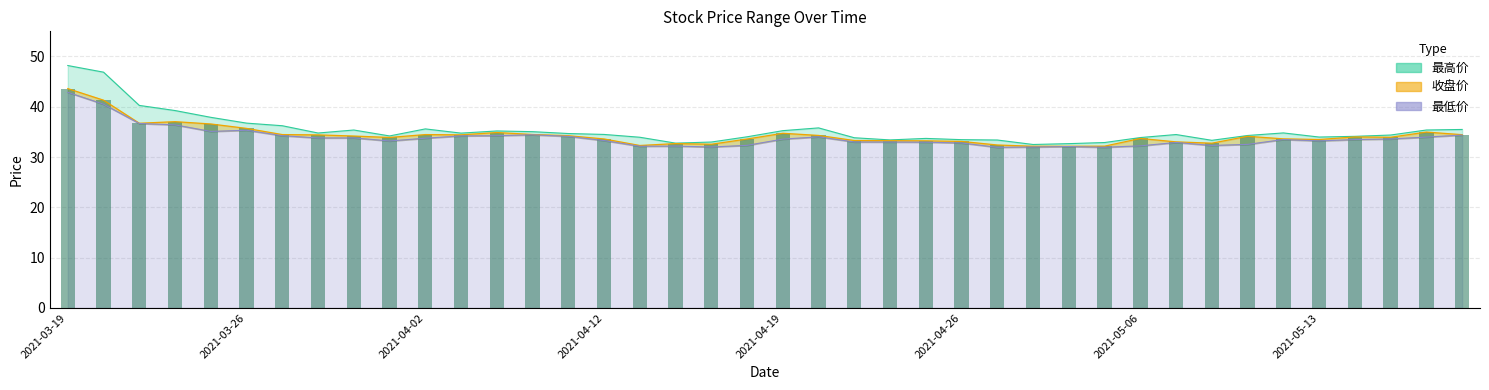

What is the value of the 最低价 bar at the 11th from the left?

33.8